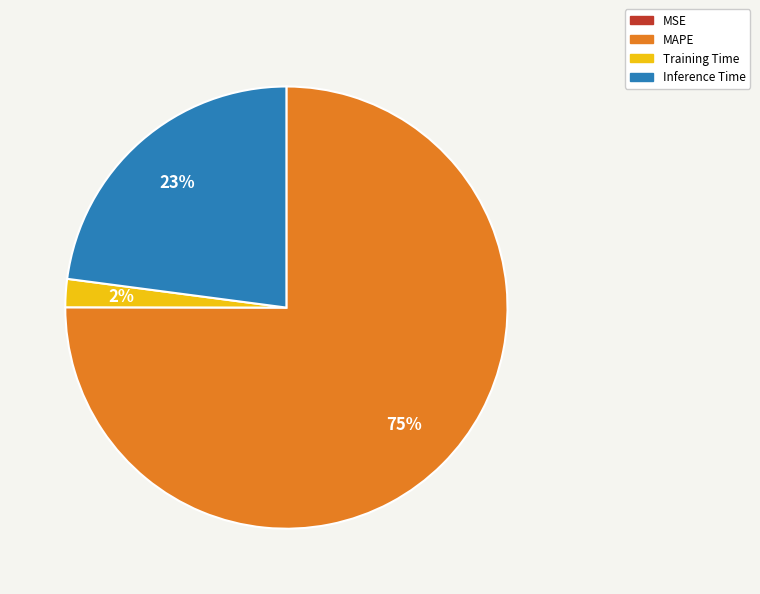

Is there a majority slice in this chart?

Yes